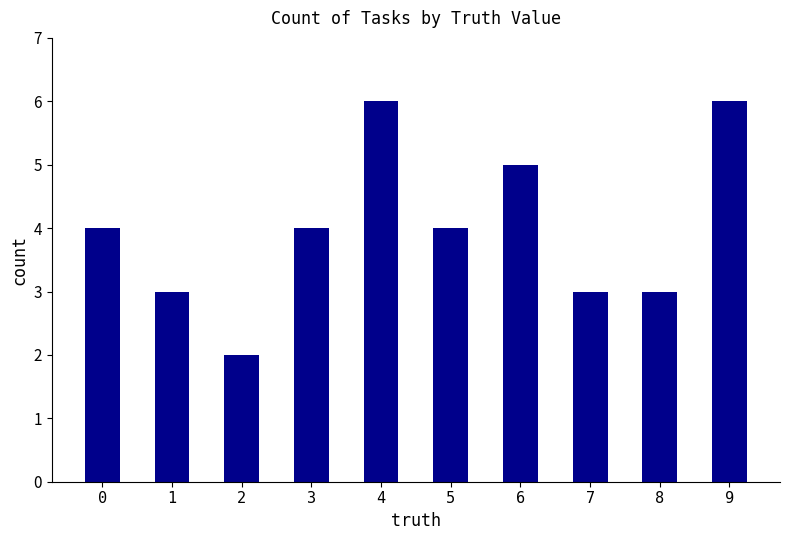

The chart shows a value of 2 at 9. True or false?

False